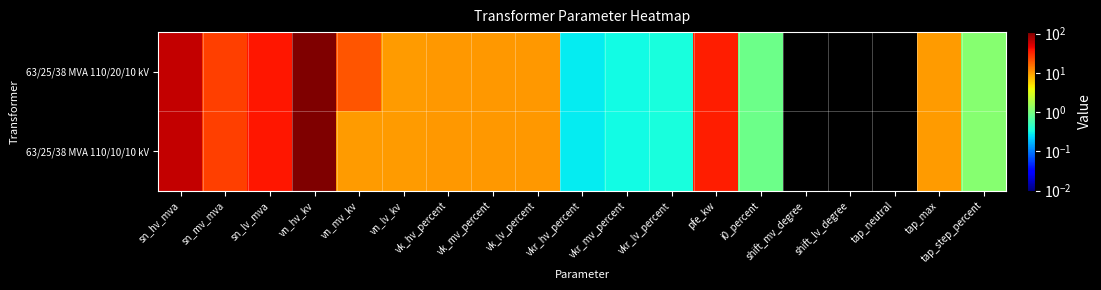

Between vkr_lv_percent and shift_mv_degree, which series saw the biggest shift?

63/25/38 MVA 110/20/10 kV